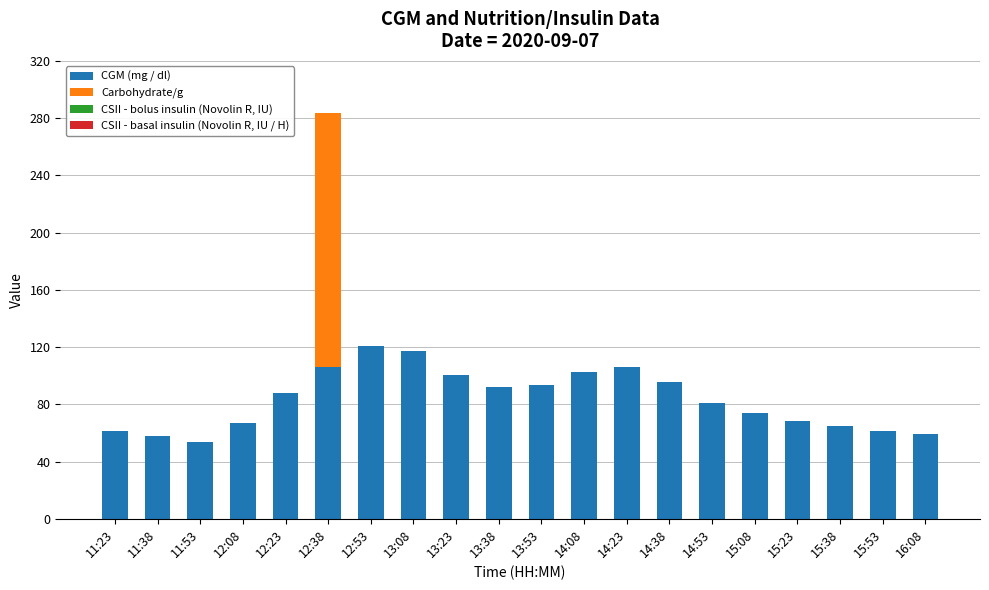

True or false: CGM (mg / dl) has a value of 53.8 at 13:08.

False